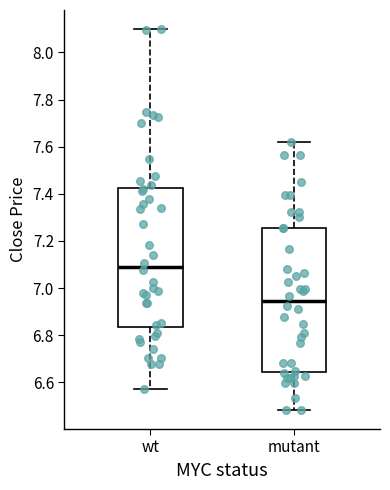

Reading left to right, read every box against the y-axis: the position of its median line, the range the box covers, and the ends of its whiskers. The values are not printed on the chart, so give them approximately, as read against the axis.

wt: median 7.10, box 6.84 to 7.42, whiskers 6.58 to 8.10
mutant: median 6.94, box 6.64 to 7.26, whiskers 6.48 to 7.62